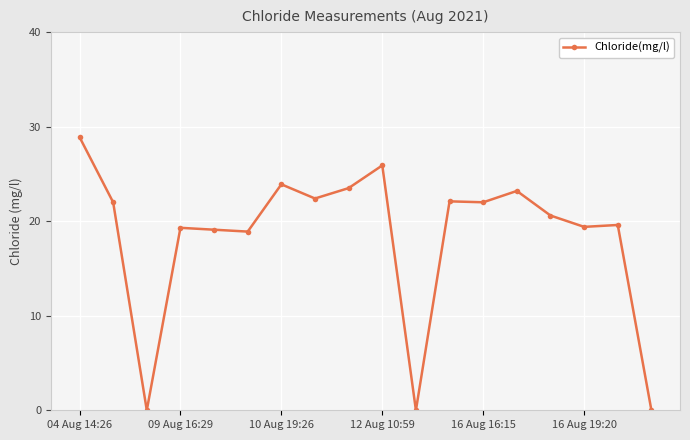

What is the average value?

18.4